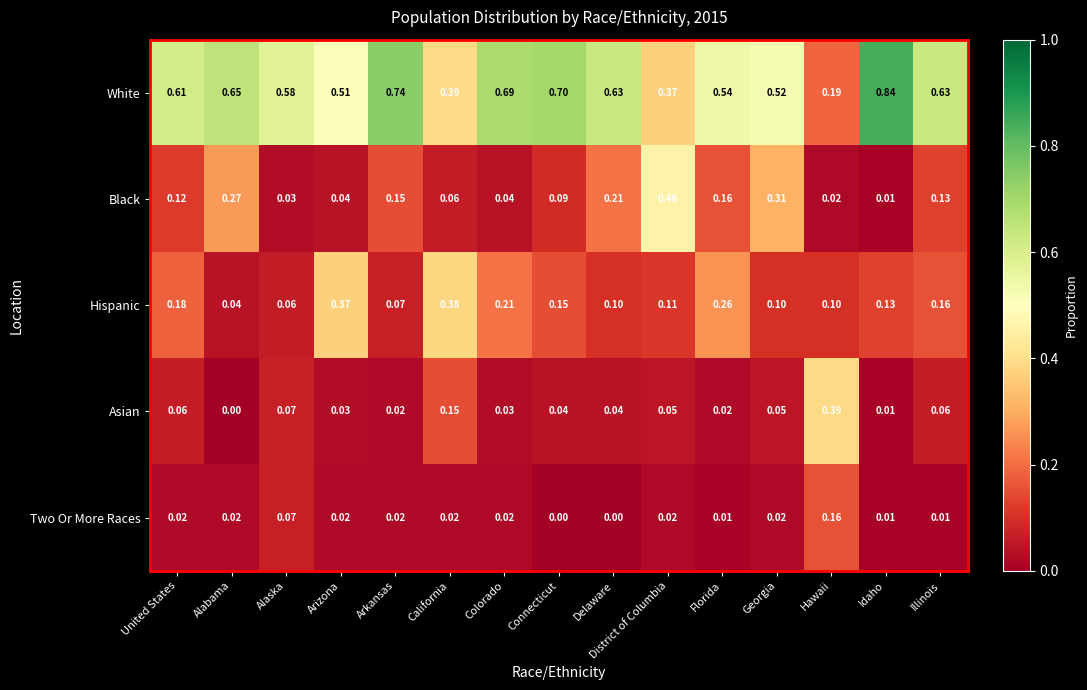

Which series has the widest spread of values?

White